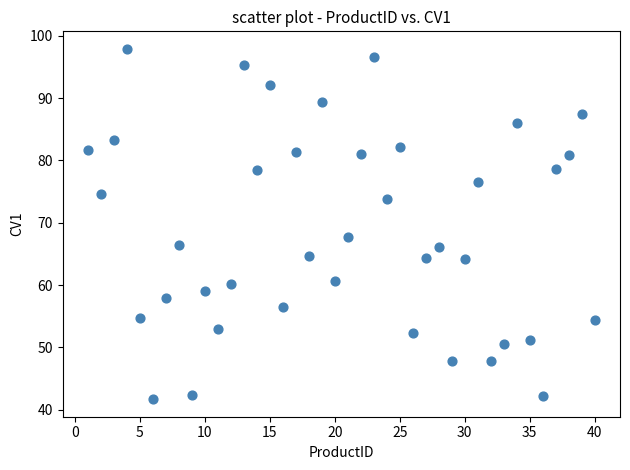

What is the range of Y values (max minus min)?

56.2